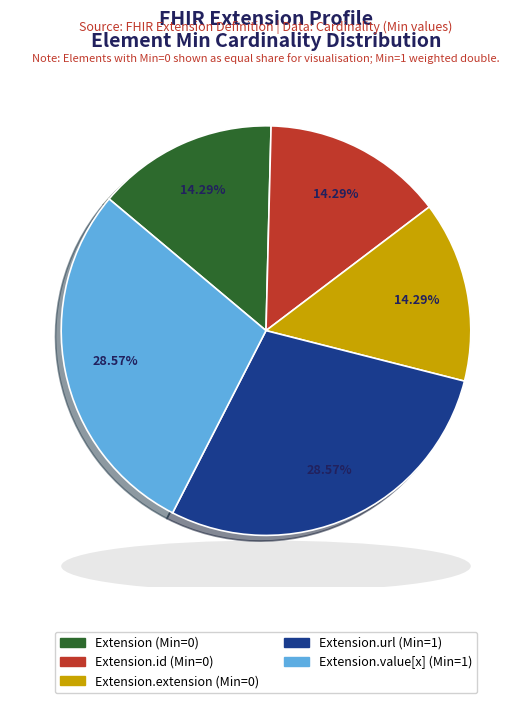

What is the ratio of the value at Extension.extension (Min=0) to the value at Extension.url (Min=1)?

0.5